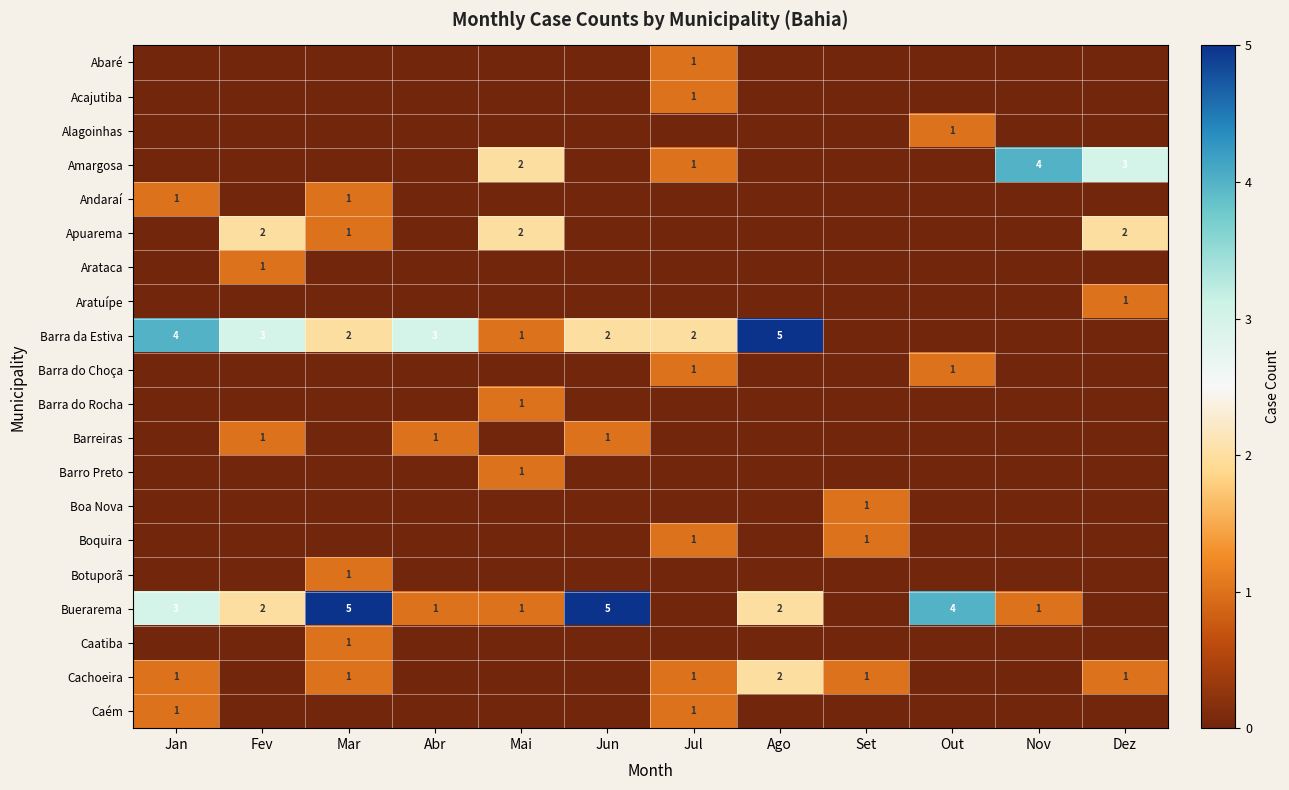

True or false: Barra do Rocha has a value of 2 at Mai.

False